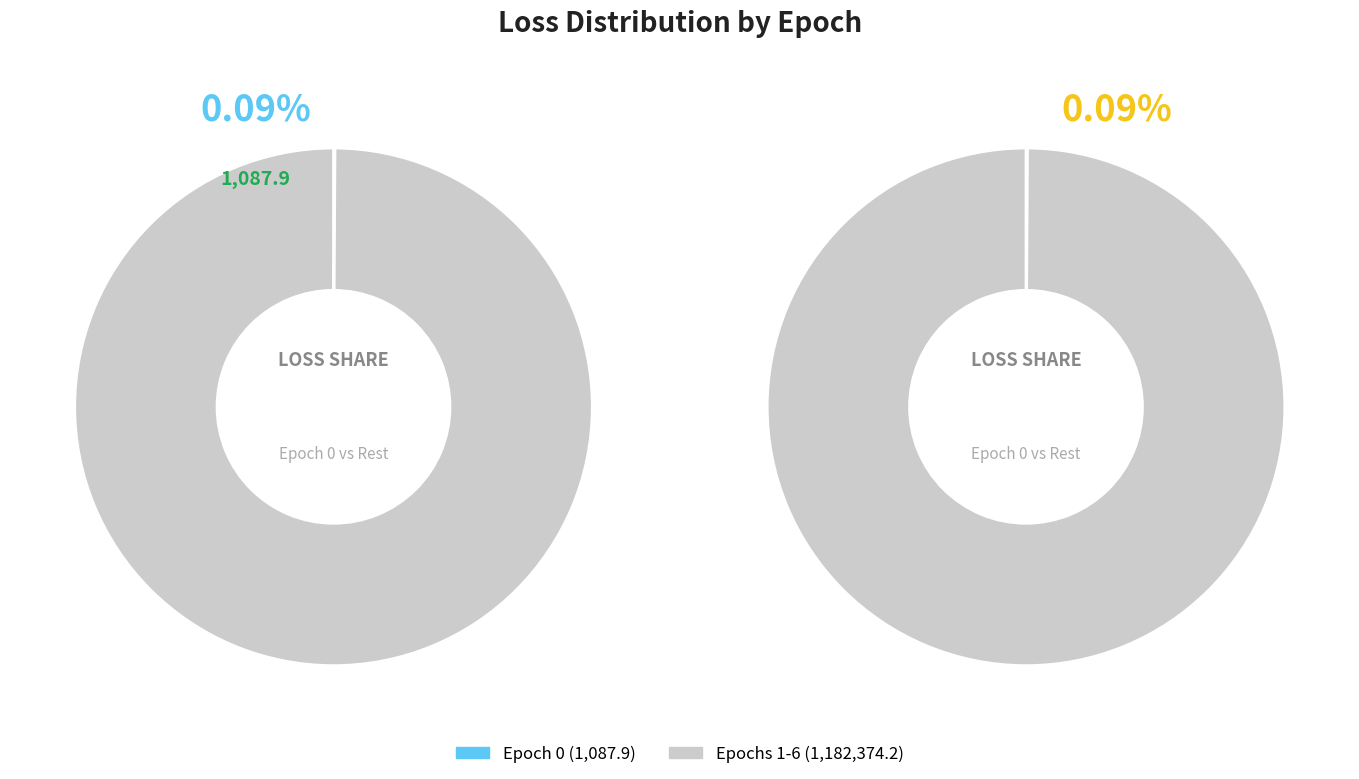

Does 0 account for over 50% of the chart?

No